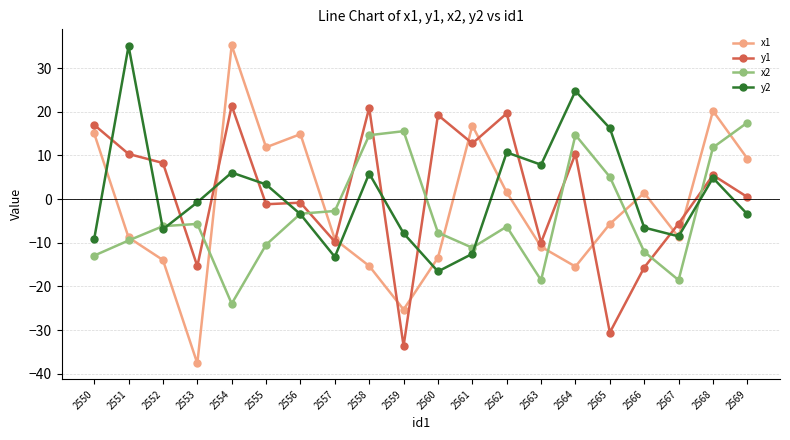

How many times do y1 and x2 cross each other?

9